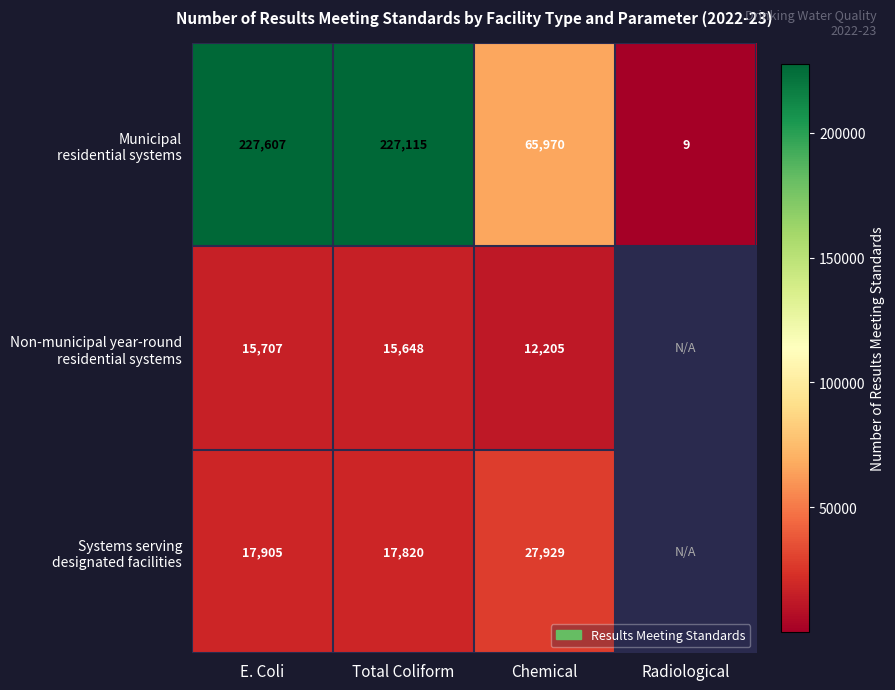

What is the total value across all series at Chemical?

106104